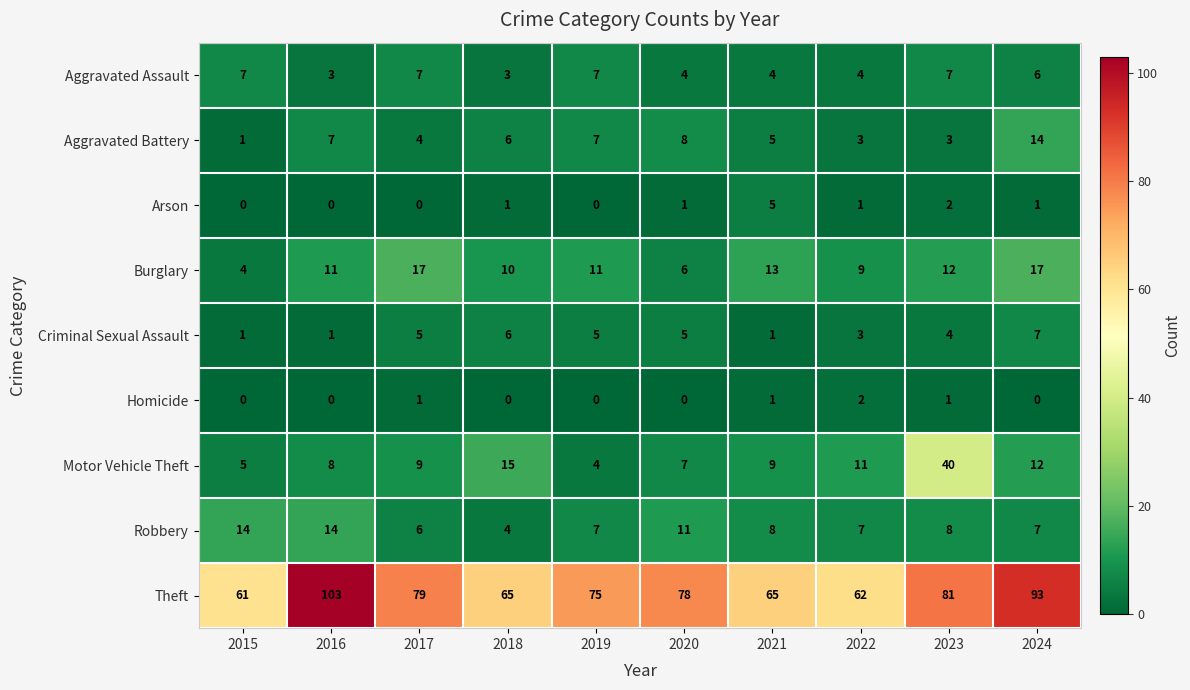

What is the maximum value shown in the chart?

103